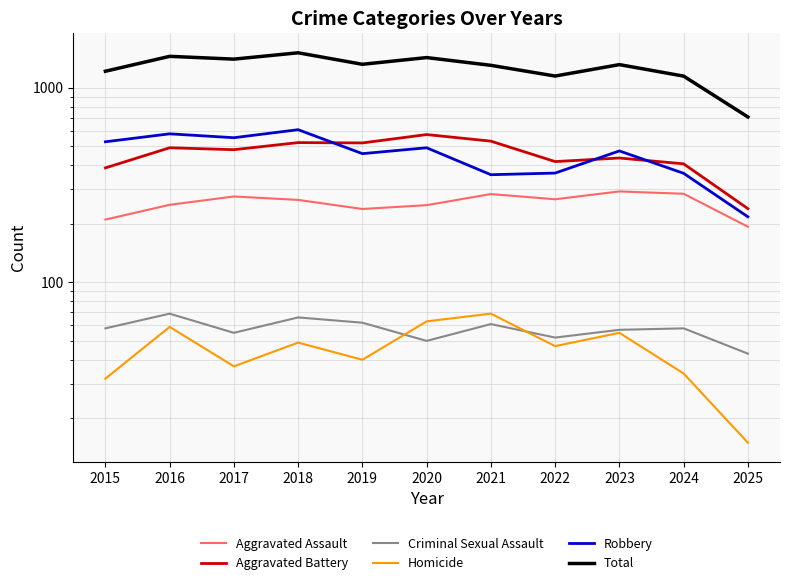

In Aggravated Battery, how many points are lower than both neighbors (excluding endpoints)?

3